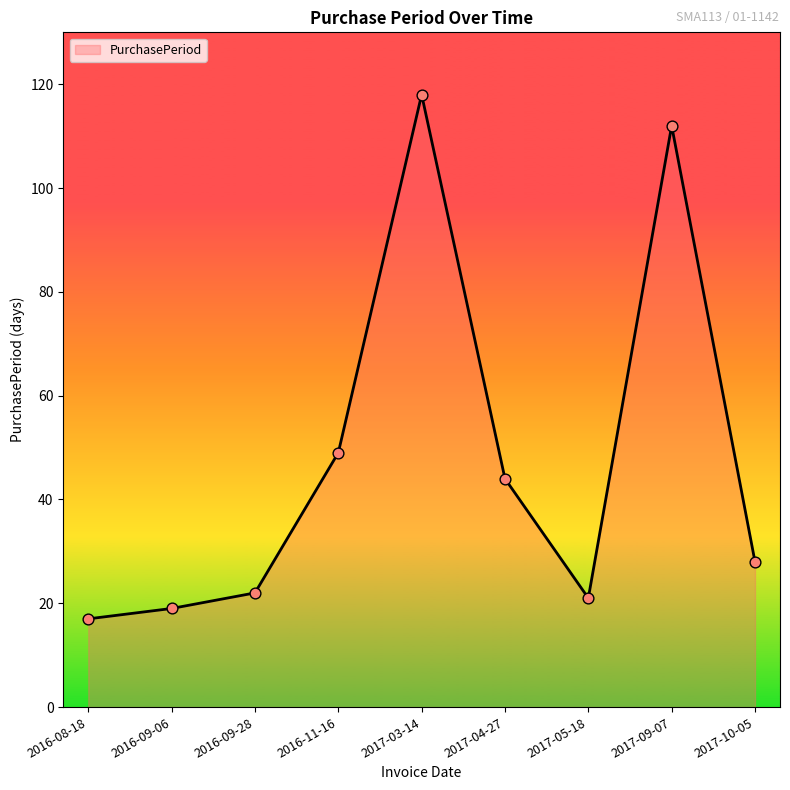

Between 2016-08-18 and 2017-09-07, which is larger?

2017-09-07